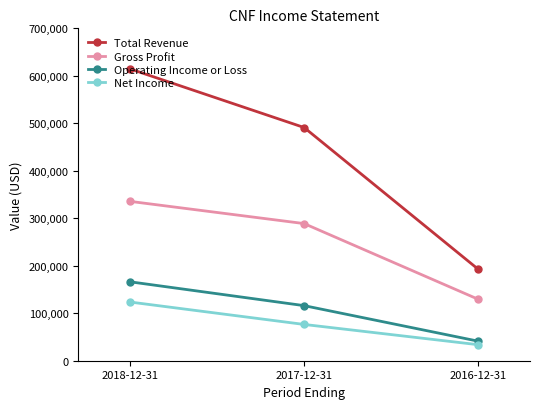

What is the spread (max minus min) of values at 2018-12-31?

490800